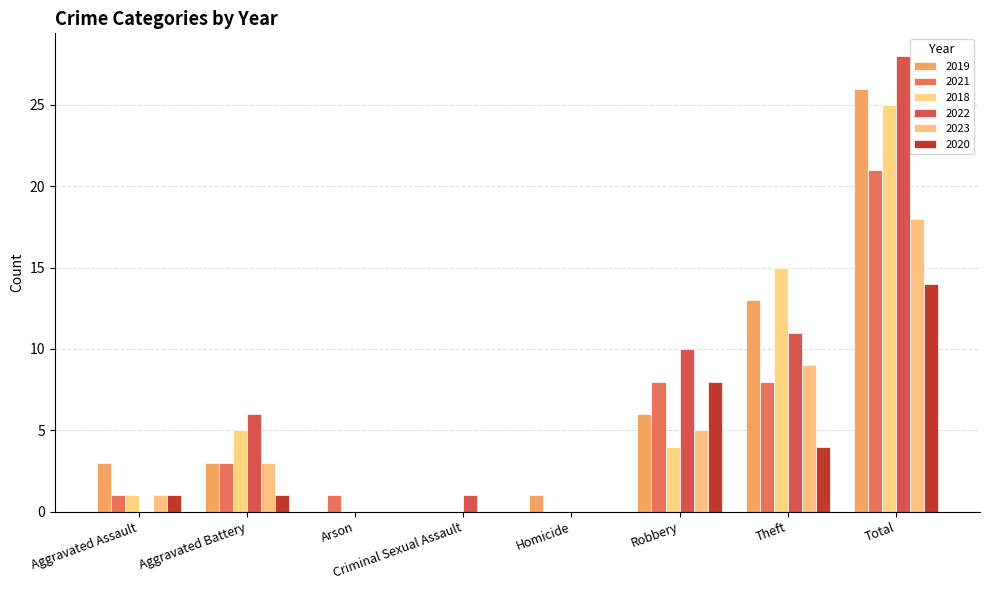

Is the value of 2019 at Aggravated Assault greater than the value of 2021 at Arson?

Yes